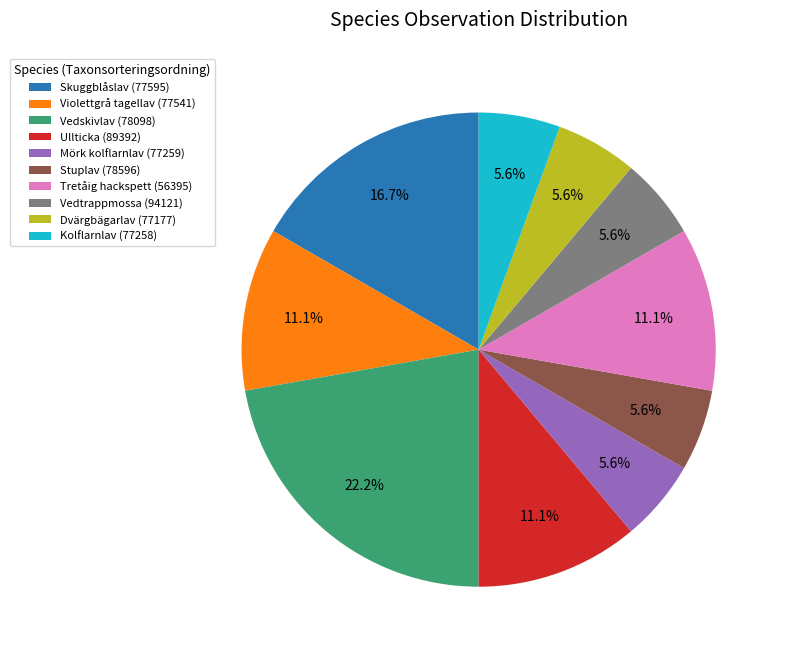

Is the sum of Vedtrappmossa (94121) and Tretåig hackspett (56395) greater than half?

No